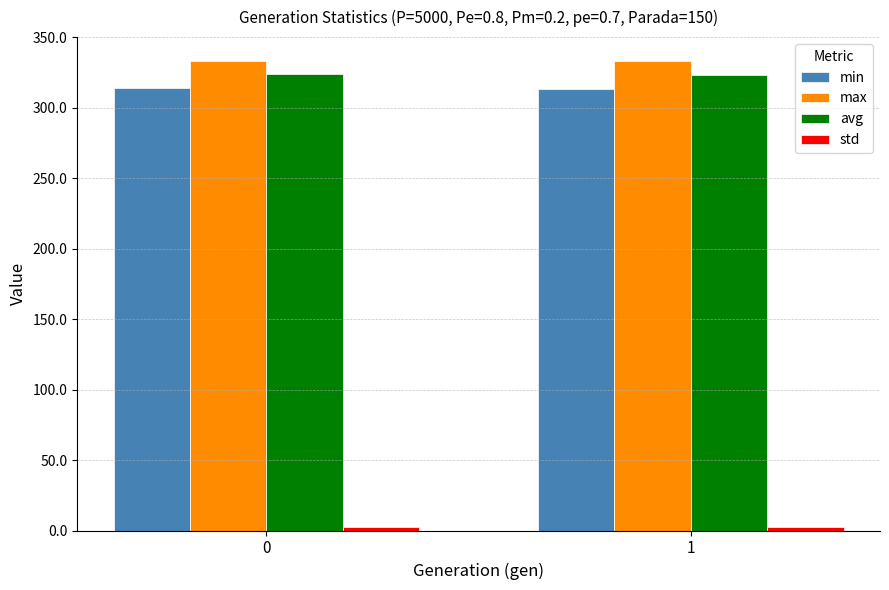

Count the number of categories in the chart.

2